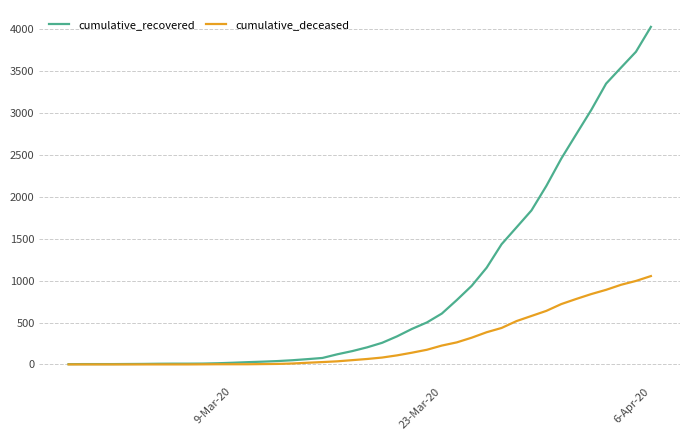

What is the maximum value for cumulative_deceased?

1054